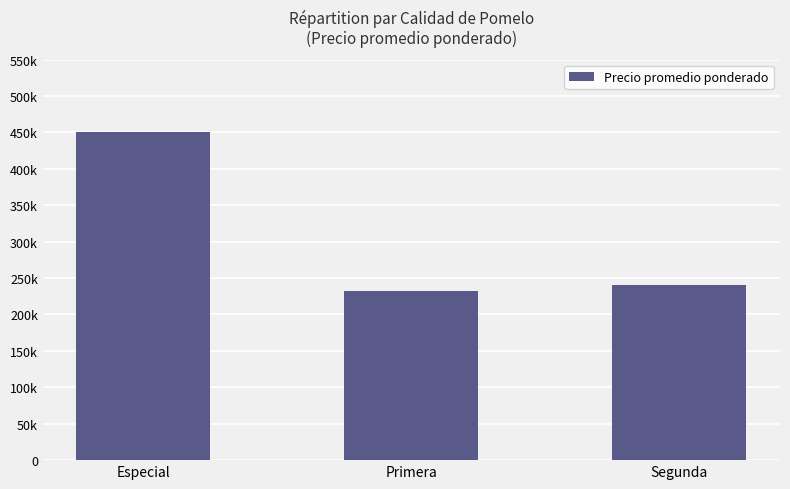

Does the chart contain any negative values?

No